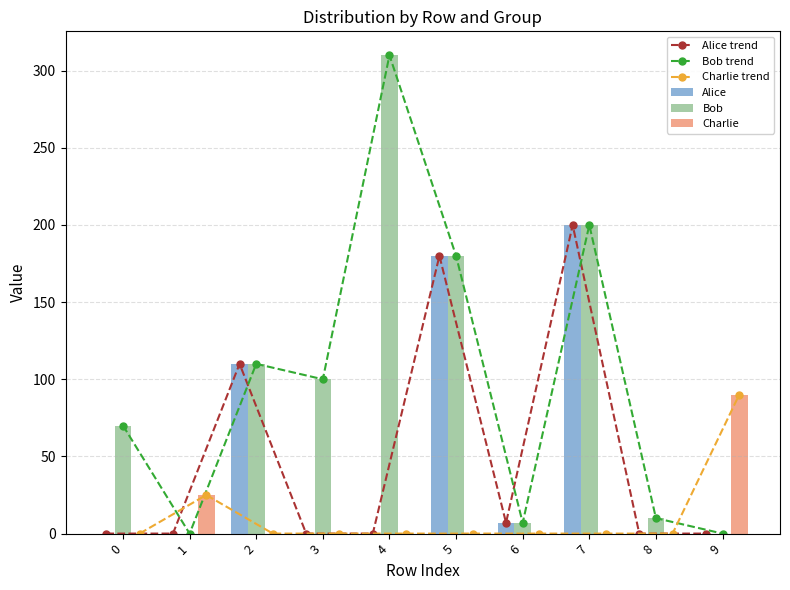

Reading right to left, transcribe all the data shown in this chart.

Alice trend: 9=0	8=0	7=200	6=7	5=180	4=0	3=0	2=110	1=0	0=0
Bob trend: 9=0	8=10	7=200	6=7	5=180	4=310	3=100	2=110	1=0	0=70
Charlie trend: 9=90	8=0	7=0	6=0	5=0	4=0	3=0	2=0	1=25	0=0
Alice: 9=0	8=0	7=200	6=7	5=180	4=0	3=0	2=110	1=0	0=0
Bob: 9=0	8=10	7=200	6=7	5=180	4=310	3=100	2=110	1=0	0=70
Charlie: 9=90	8=0	7=0	6=0	5=0	4=0	3=0	2=0	1=25	0=0